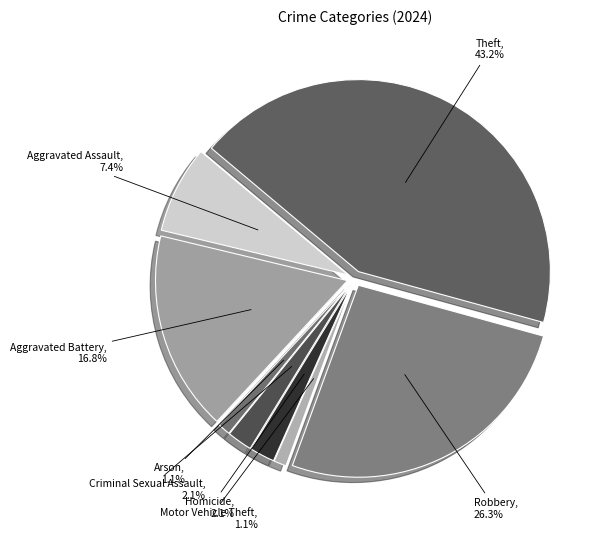

What is the ratio of the value at Aggravated Battery to the value at Homicide?

8.0